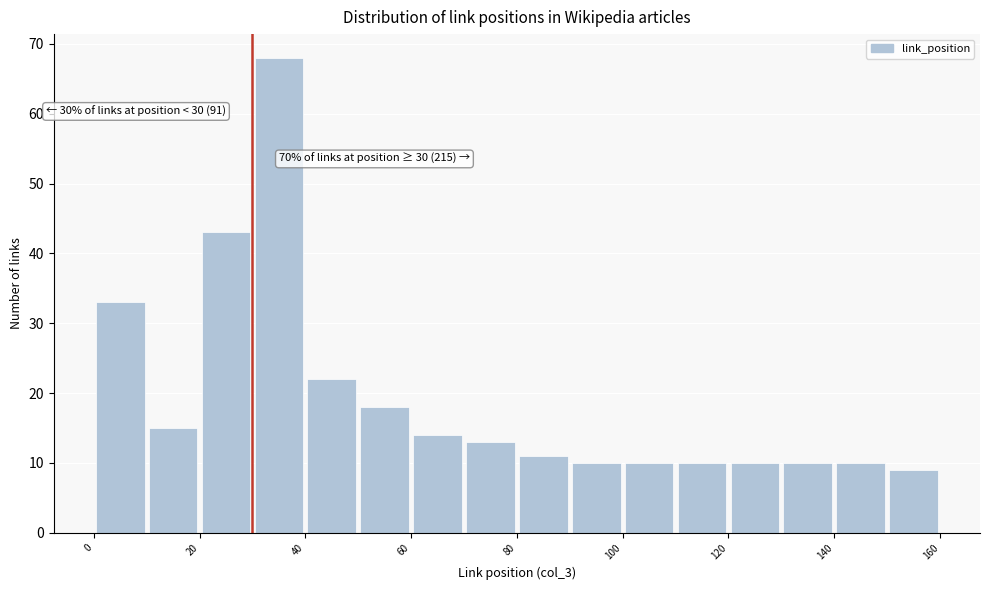

Over which range of the x-axis is the bar tallest?

30 to 40